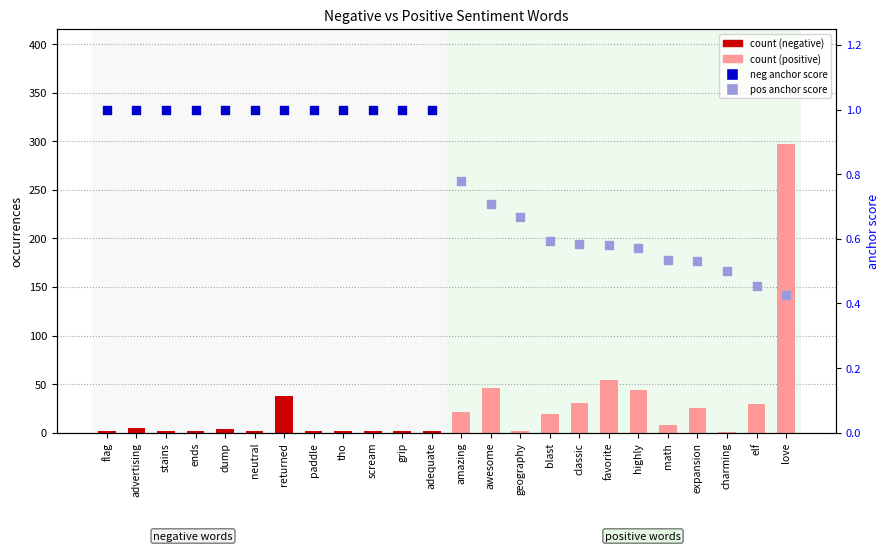

Which has a higher value, expansion or amazing?

amazing